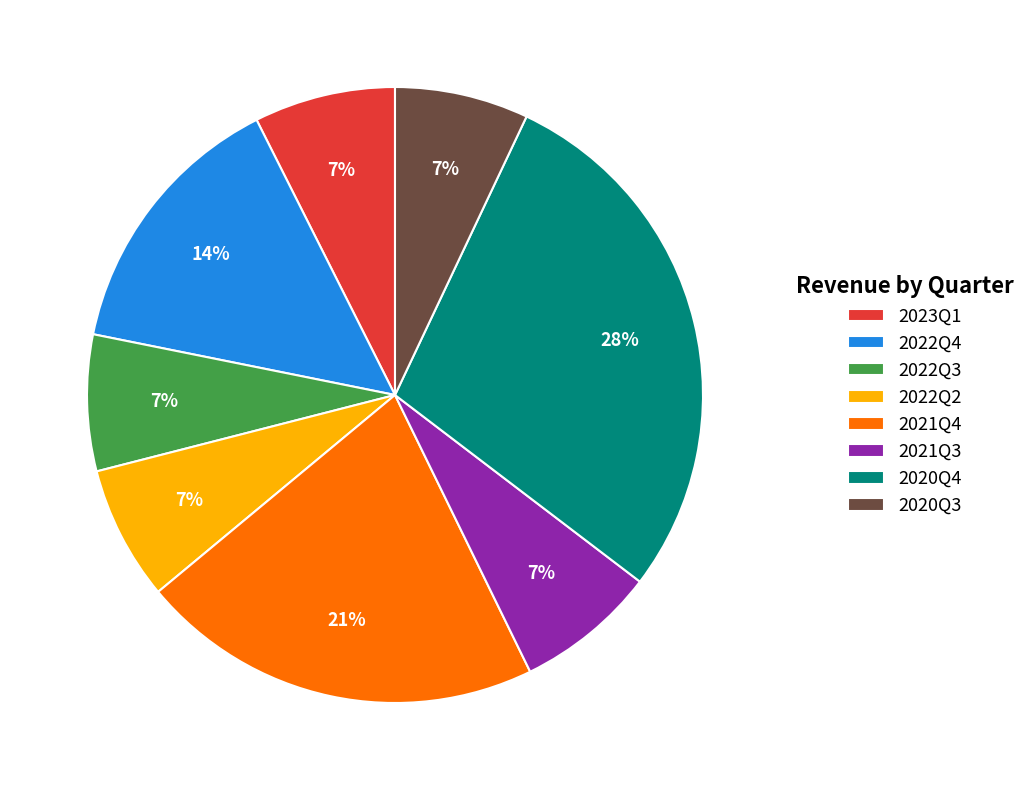

Which slice is the largest?

2020Q4